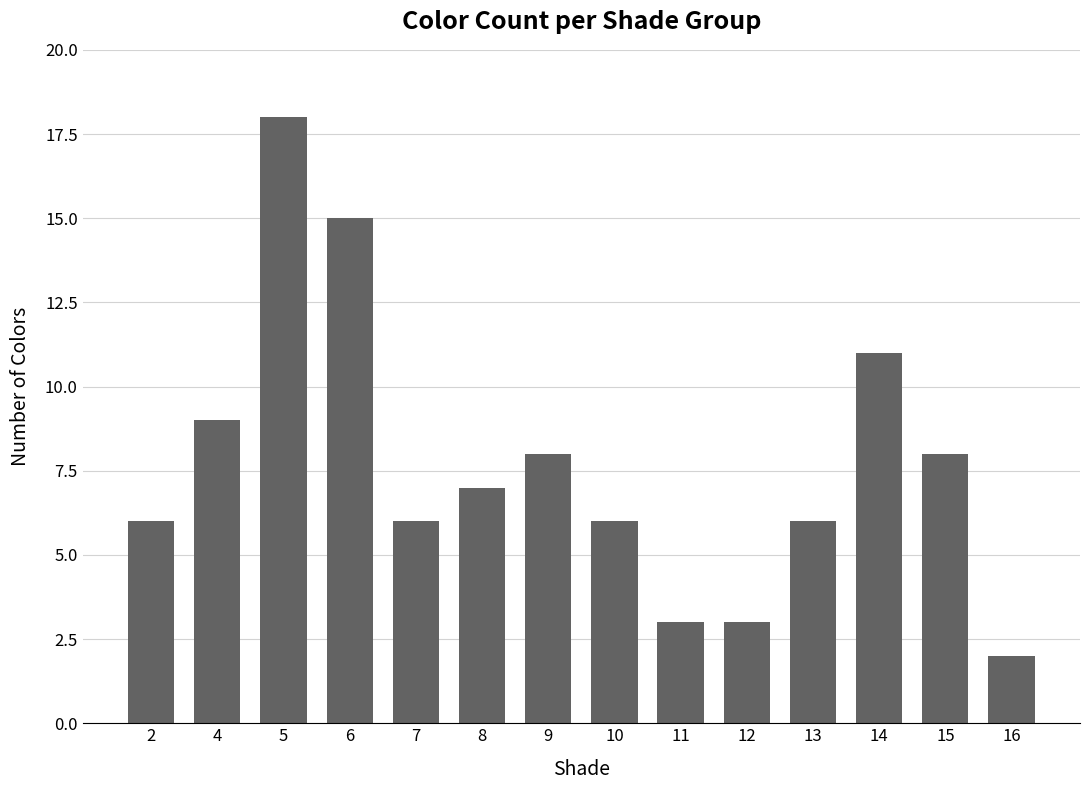

What is the ratio of the value at 4 to the value at 14?

0.8